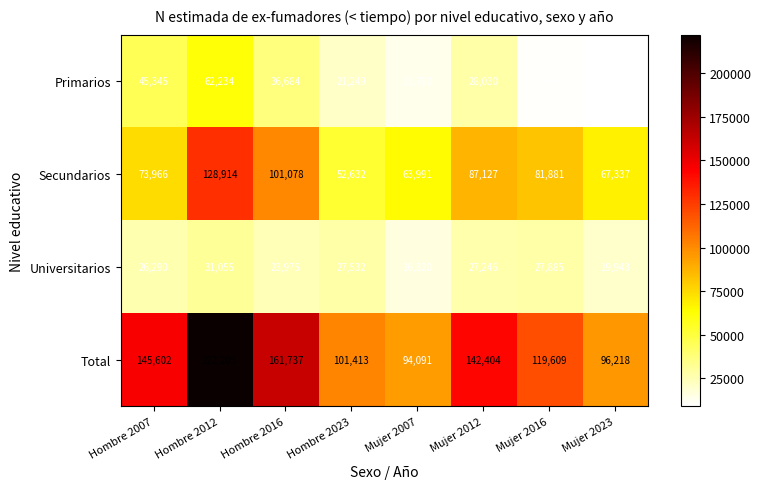

What is the sum of the Universitarios values at Mujer 2007 and Mujer 2023?

36263